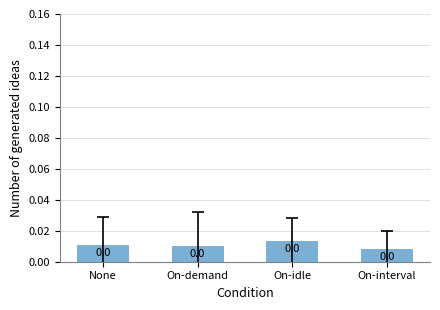

What position from the right is None?

4